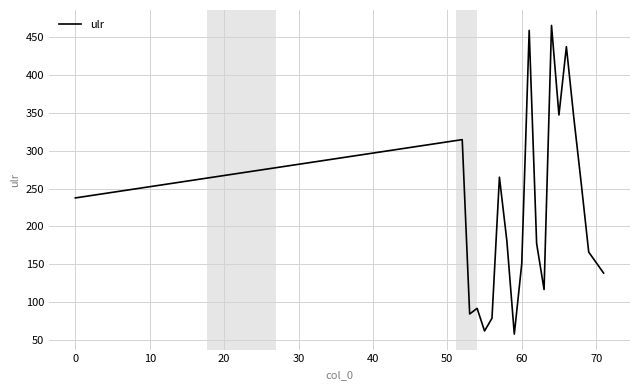

What is the smallest value displayed?

58.1